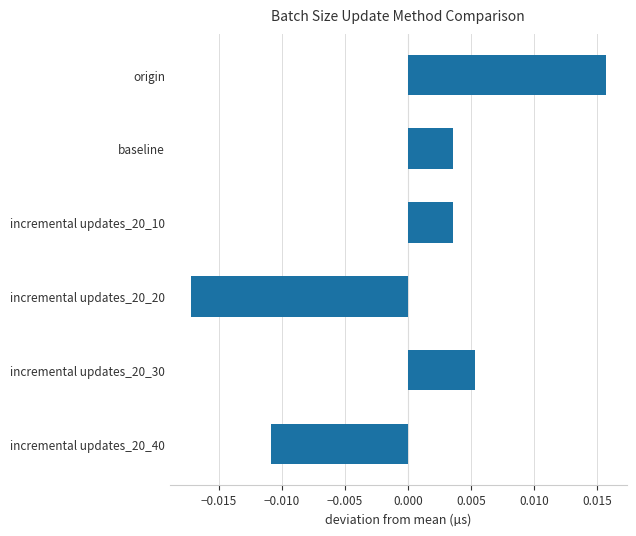

What is the label of the 5th bar from the top?

incremental updates_20_30